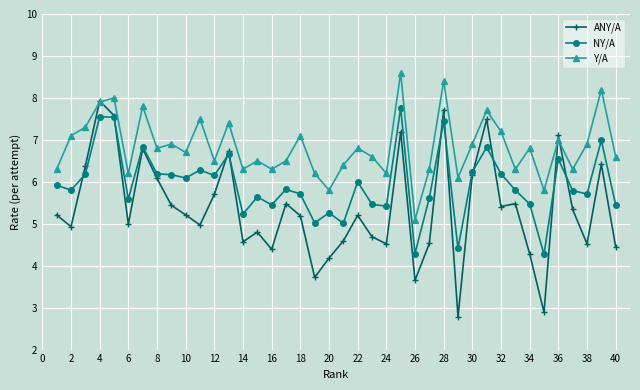

What is the difference between the second highest and minimum values in the Y/A series?

3.3